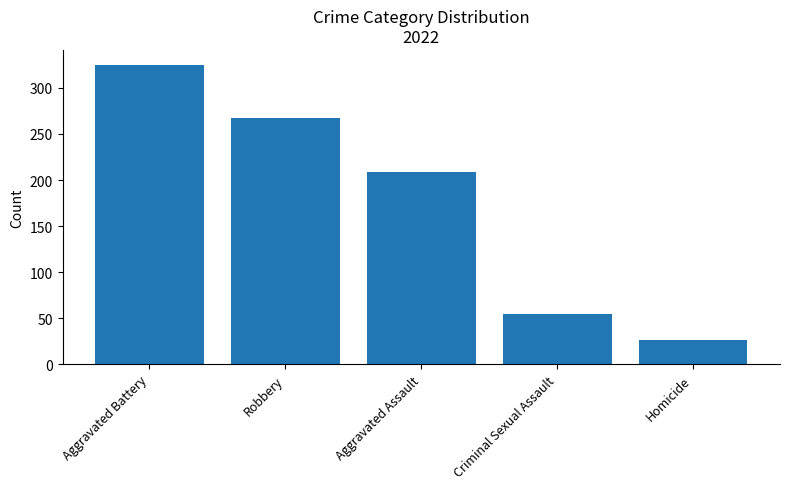

Reading left to right, list all the values displayed in this chart.

325	267	209	54	26